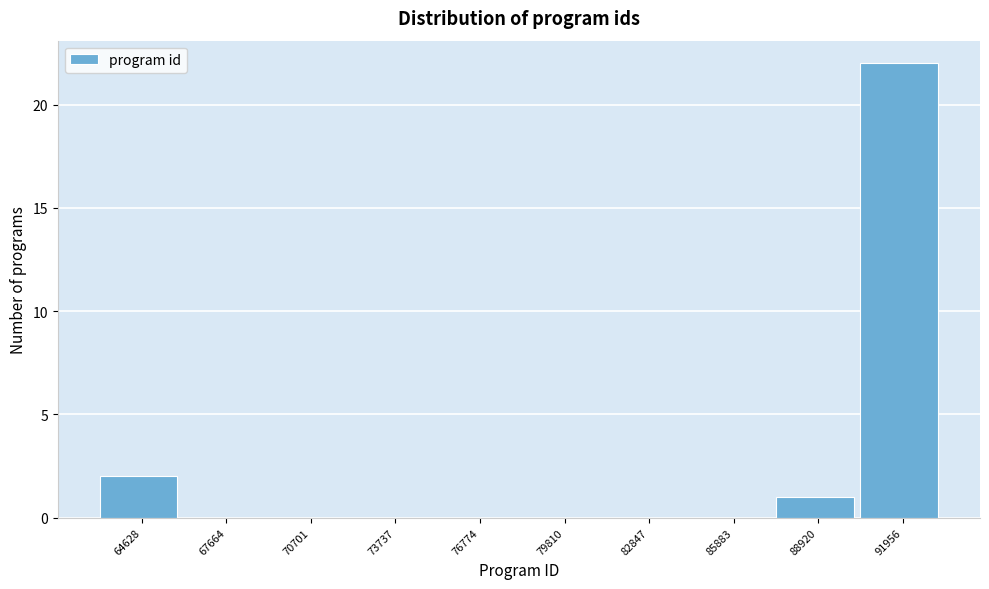

Reading right to left, extract all data points from this chart.

91956=22	88920=1	85883=0	82847=0	79810=0	76774=0	73737=0	70701=0	67664=0	64628=2